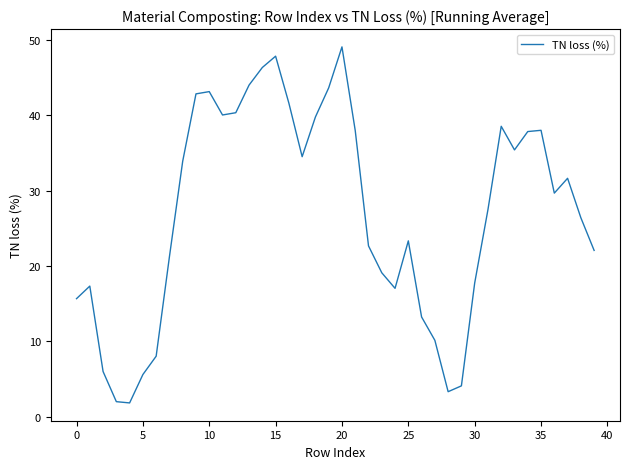

True or false: the data has more than 2 interior local peaks.

True